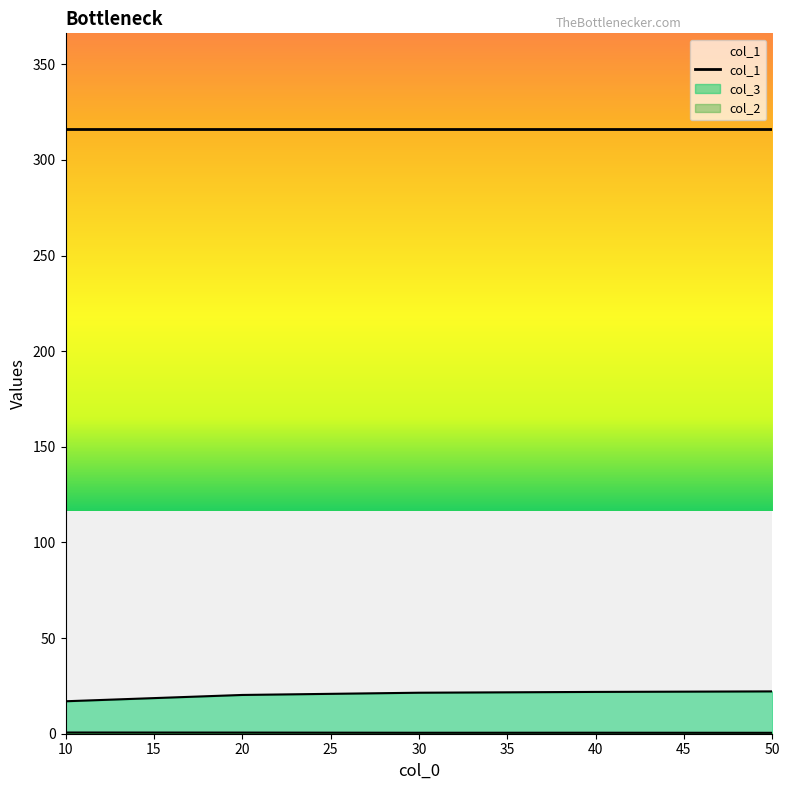

True or false: col_3 and col_2 intersect in this chart.

False